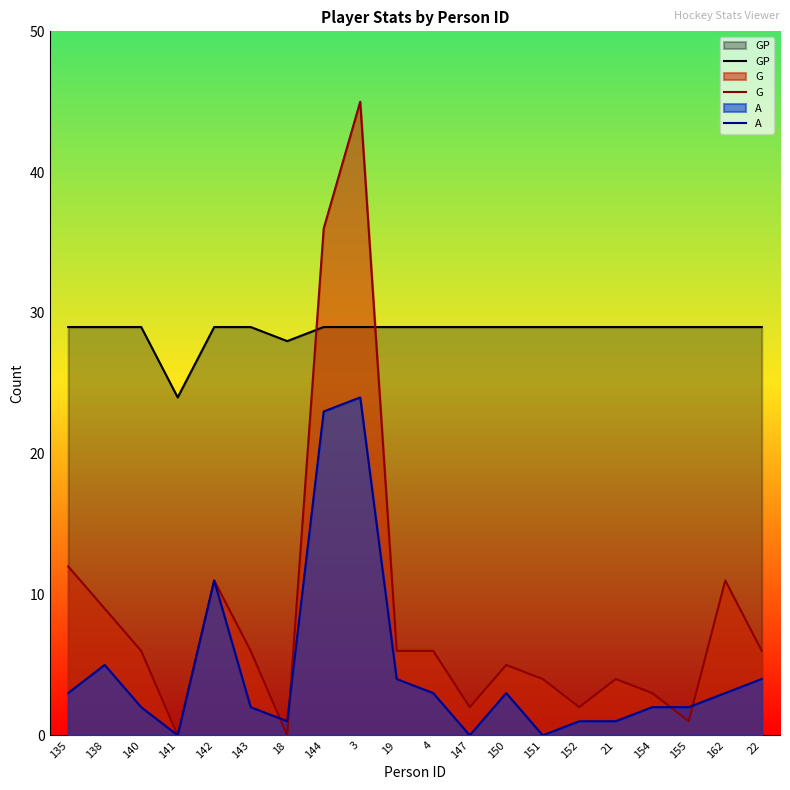

The value of G at 147 is 1. True or false?

False